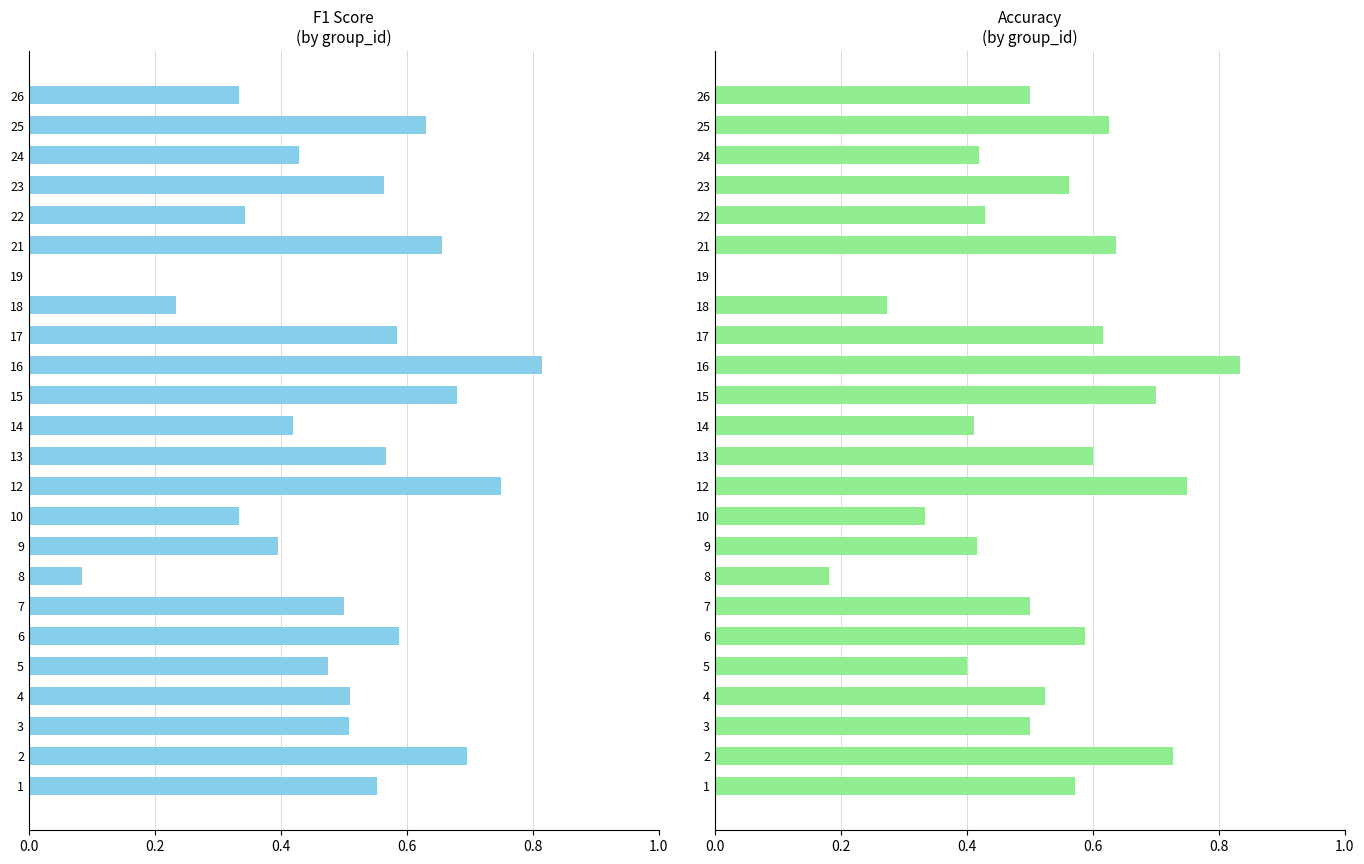

Rank the series by their average value, from highest to lowest.

accuracy, f1